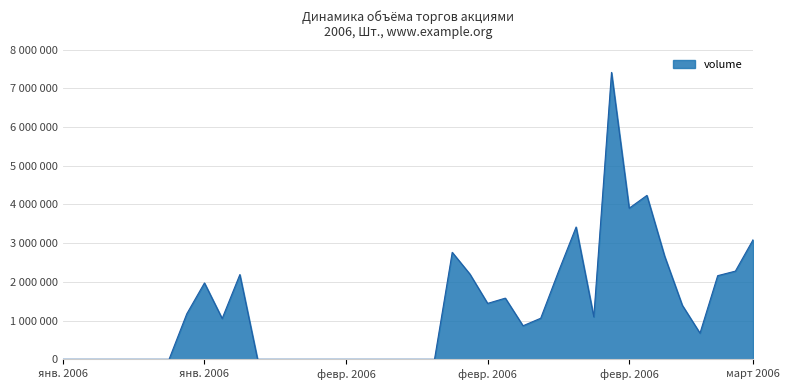

List the labels in order of value, largest first.

2006-02-27, 2006-03-01, 2006-02-28, 2006-02-23, 2006-03-09, 2006-02-14, 2006-03-02, 2006-03-08, 2006-02-22, 2006-02-15, 2006-01-18, 2006-03-07, 2006-01-16, 2006-02-17, 2006-02-16, 2006-03-03, 2006-01-13, 2006-02-24, 2006-02-21, 2006-01-17, 2006-02-20, 2006-03-06, 2006-01-04, 2006-01-05, 2006-01-06, 2006-01-09, 2006-01-10, 2006-01-11, 2006-01-12, 2006-01-19, 2006-01-20, 2006-01-23, 2006-01-24, 2006-01-25, 2006-02-06, 2006-02-07, 2006-02-08, 2006-02-09, 2006-02-10, 2006-02-13